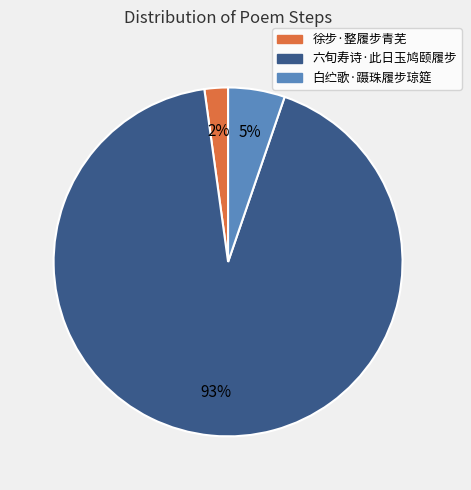

Which category accounts for the majority?

六旬寿诗·此日玉鸠颐履步